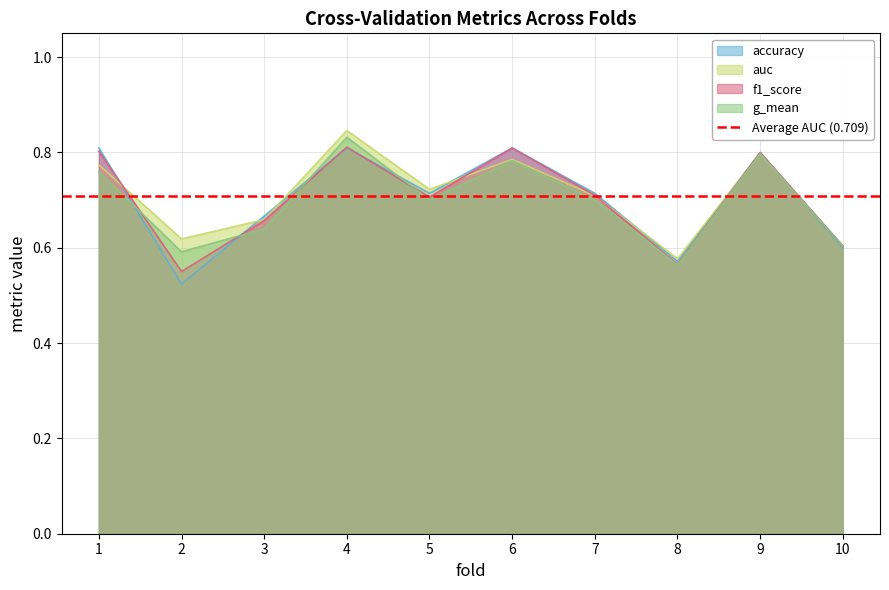

What are all the series names shown in the legend?

accuracy, auc, f1_score, g_mean